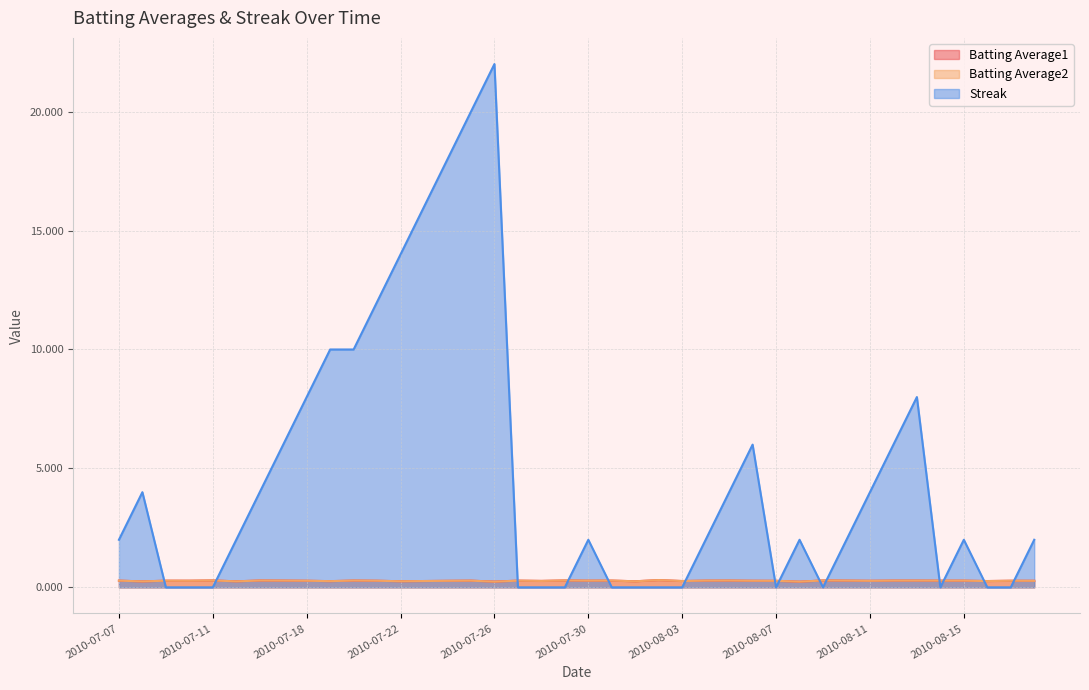

How many Batting Average2 values are between 0 and 1?

40